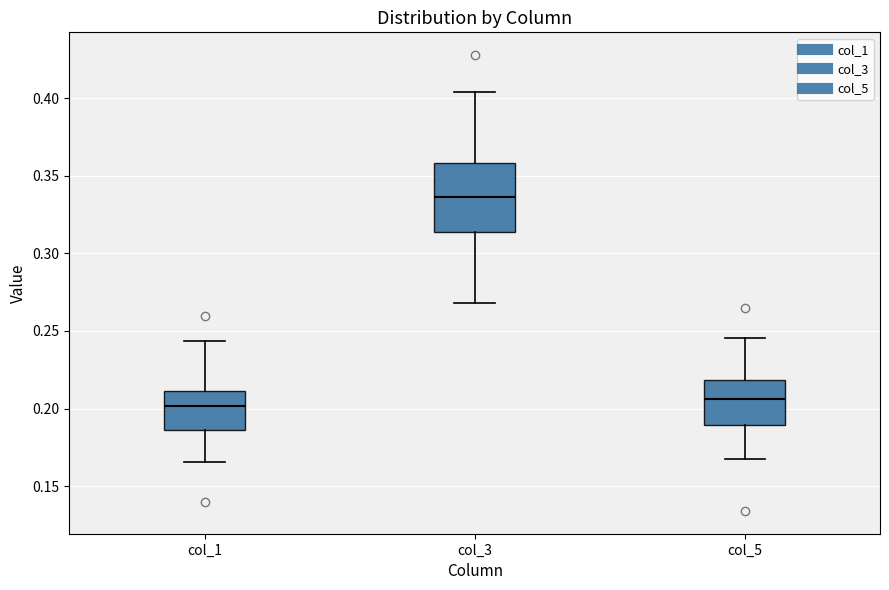

Reading left to right, read every box against the y-axis: the position of its median line, the range the box covers, and the ends of its whiskers. The values are not printed on the chart, so give them approximately, as read against the axis.

col_1: median 0.200, box 0.185 to 0.210, whiskers 0.165 to 0.245
col_3: median 0.335, box 0.315 to 0.360, whiskers 0.270 to 0.405
col_5: median 0.205, box 0.190 to 0.220, whiskers 0.165 to 0.245